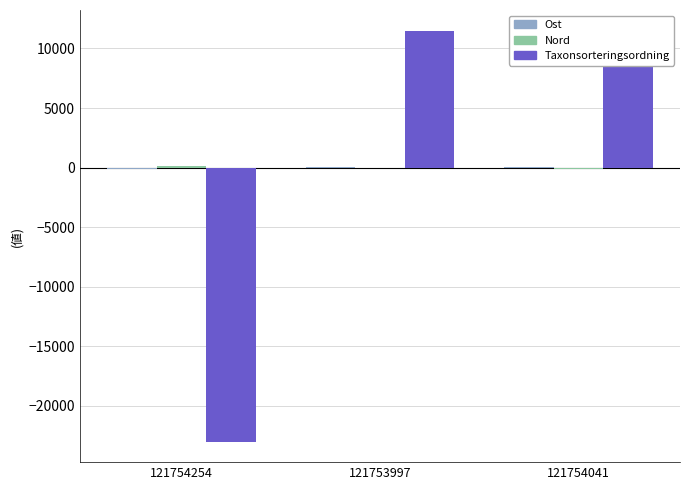

Between 121754254 and 121753997, which is larger?

121753997